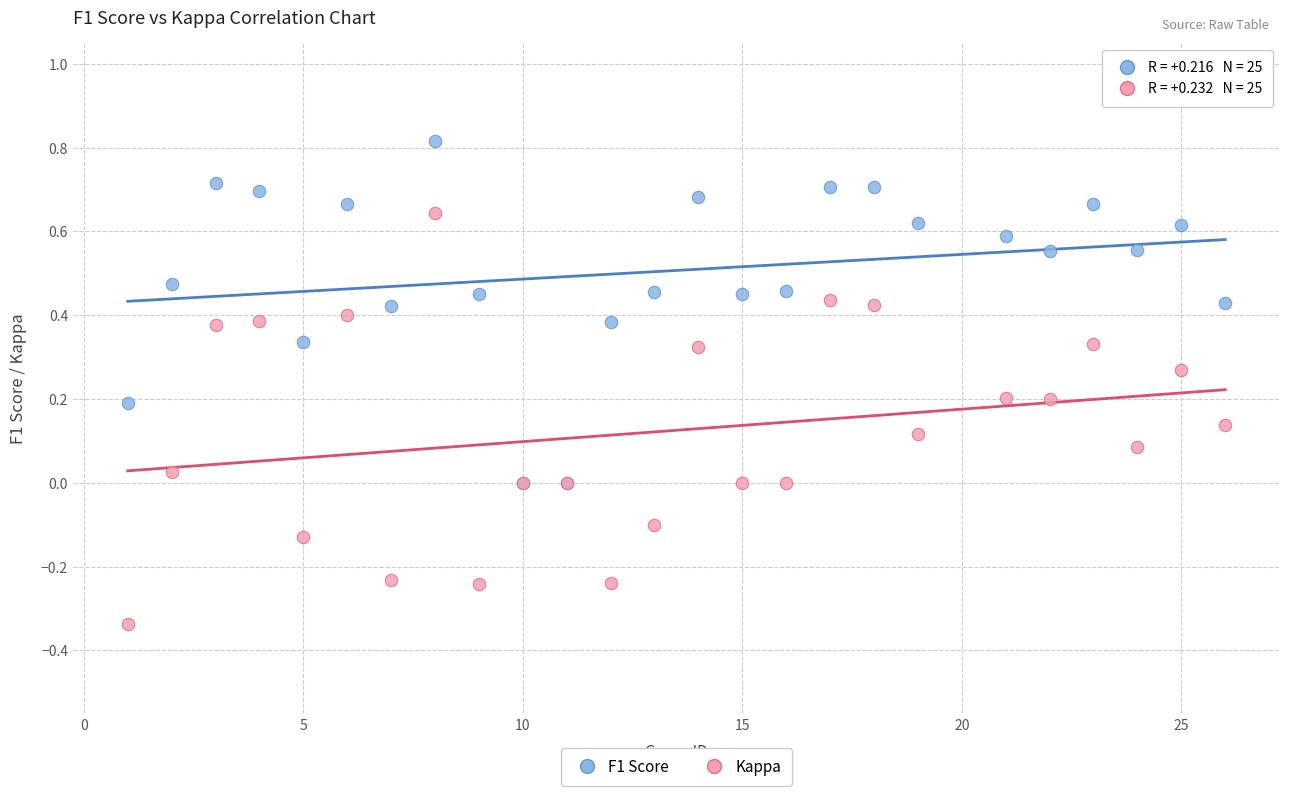

What are all the series names shown in the legend?

F1 Score, Kappa